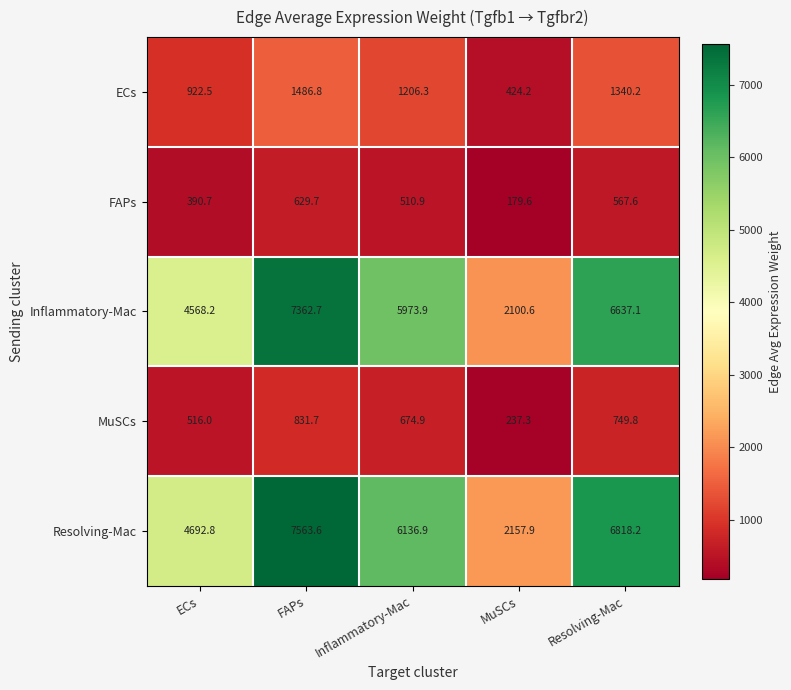

Reading left to right, list all the values displayed in this chart.

ECs: ECs=922.5	FAPs=1486.8	Inflammatory-Mac=1206.3	MuSCs=424.2	Resolving-Mac=1340.2
FAPs: ECs=390.7	FAPs=629.7	Inflammatory-Mac=510.9	MuSCs=179.6	Resolving-Mac=567.6
Inflammatory-Mac: ECs=4568.2	FAPs=7362.7	Inflammatory-Mac=5973.9	MuSCs=2100.6	Resolving-Mac=6637.1
MuSCs: ECs=516.0	FAPs=831.7	Inflammatory-Mac=674.9	MuSCs=237.3	Resolving-Mac=749.8
Resolving-Mac: ECs=4692.8	FAPs=7563.6	Inflammatory-Mac=6136.9	MuSCs=2157.9	Resolving-Mac=6818.2